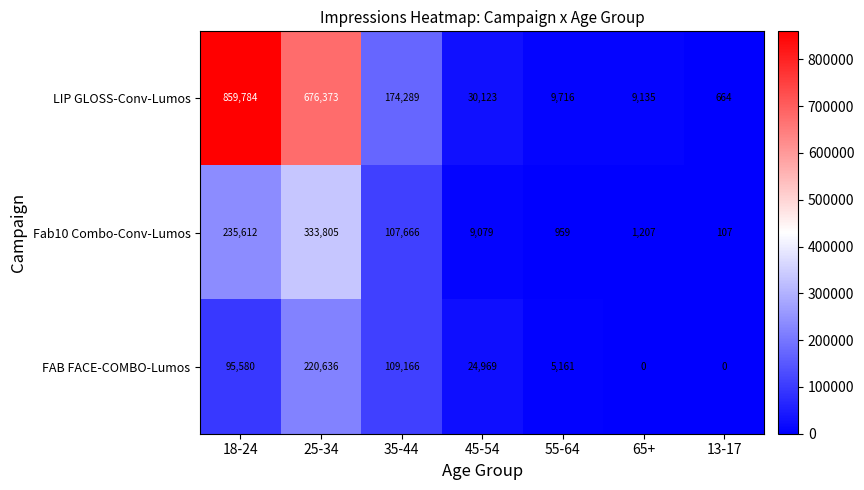

At which label does FAB FACE-COMBO-Lumos reach its peak?

25-34